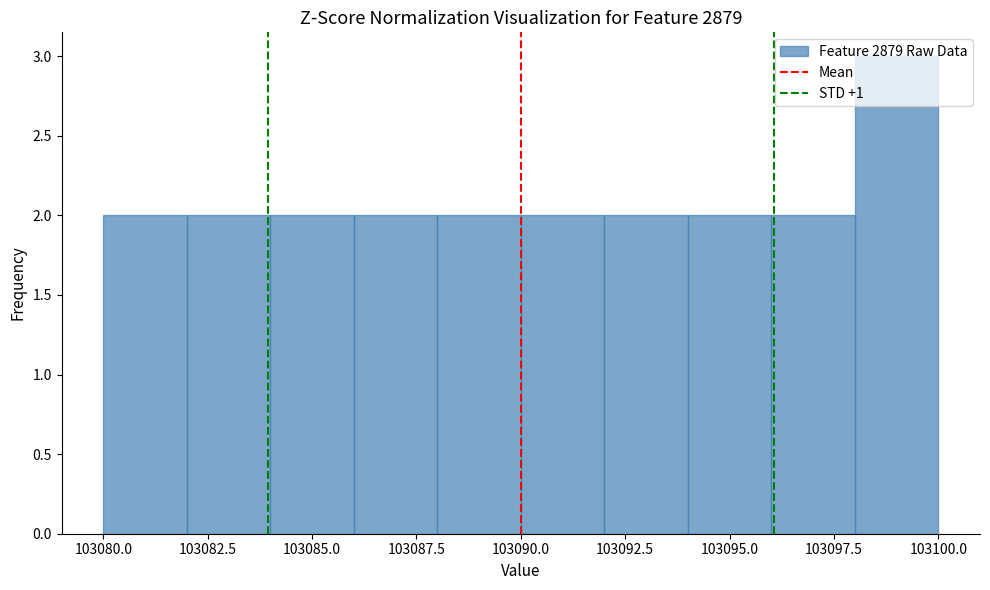

Which range on the x-axis has the tallest bar?

103098 to 103100